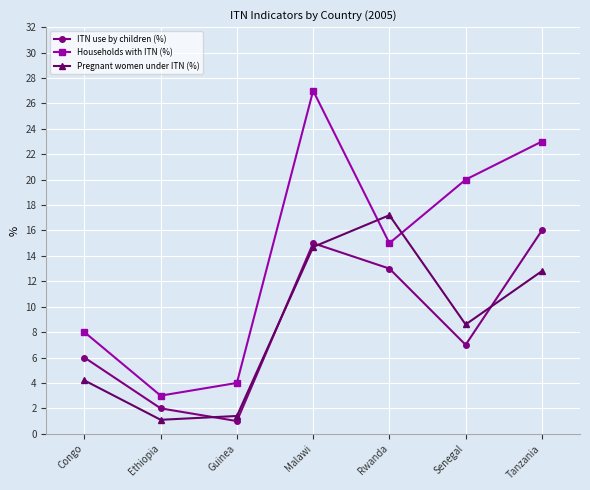

What is the highest value of the Households with ITN (%) series?

27.0